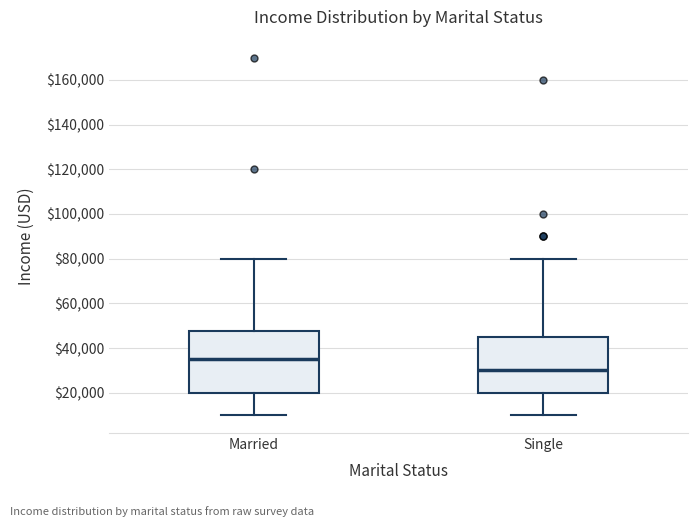

Reading left to right, transcribe this box plot: for each box, give where its median line is, the range the box spans, and where its two whiskers end, as read against the y-axis. The values are not printed on the chart, so give them approximately, as read against the axis.

Married: median 36000, box 20000 to 48000, whiskers 10000 to 80000
Single: median 30000, box 20000 to 46000, whiskers 10000 to 80000